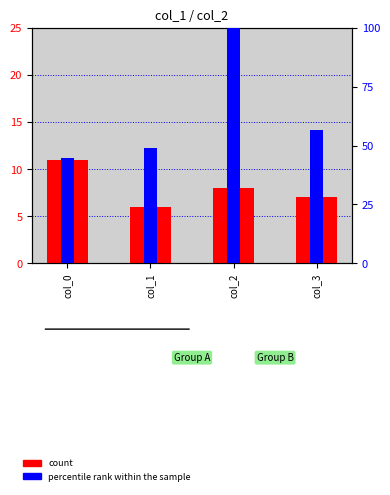

List the labels in order of count value, largest first.

col_0, col_2, col_3, col_1